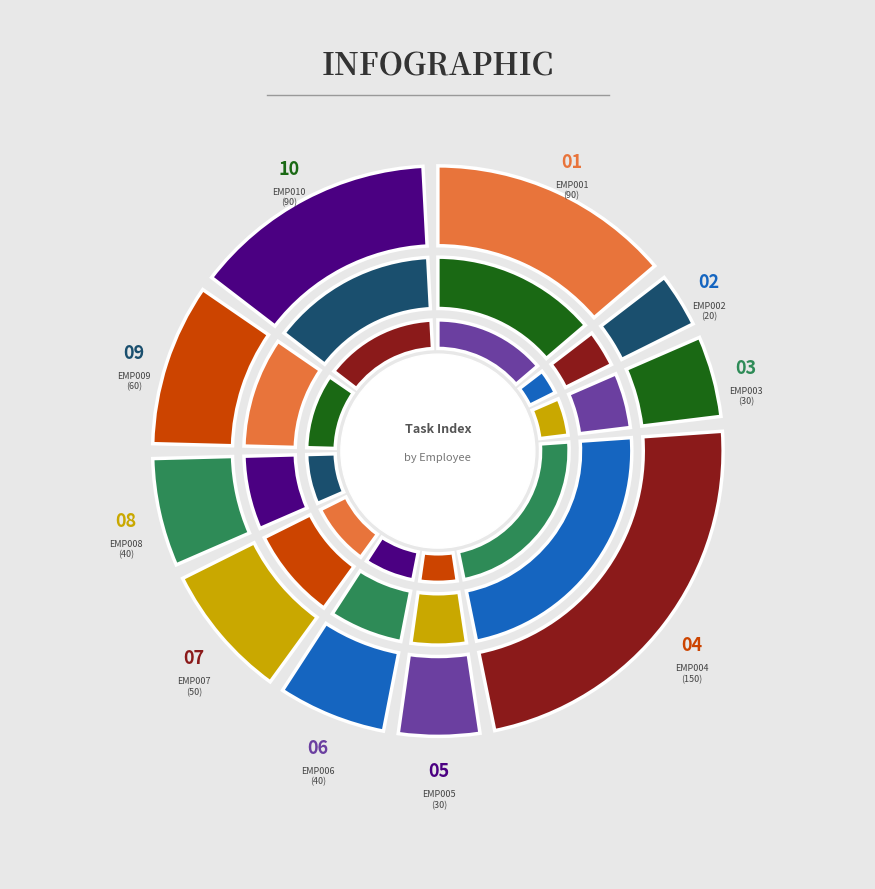

What is the largest slice in the pie chart?

EMP004